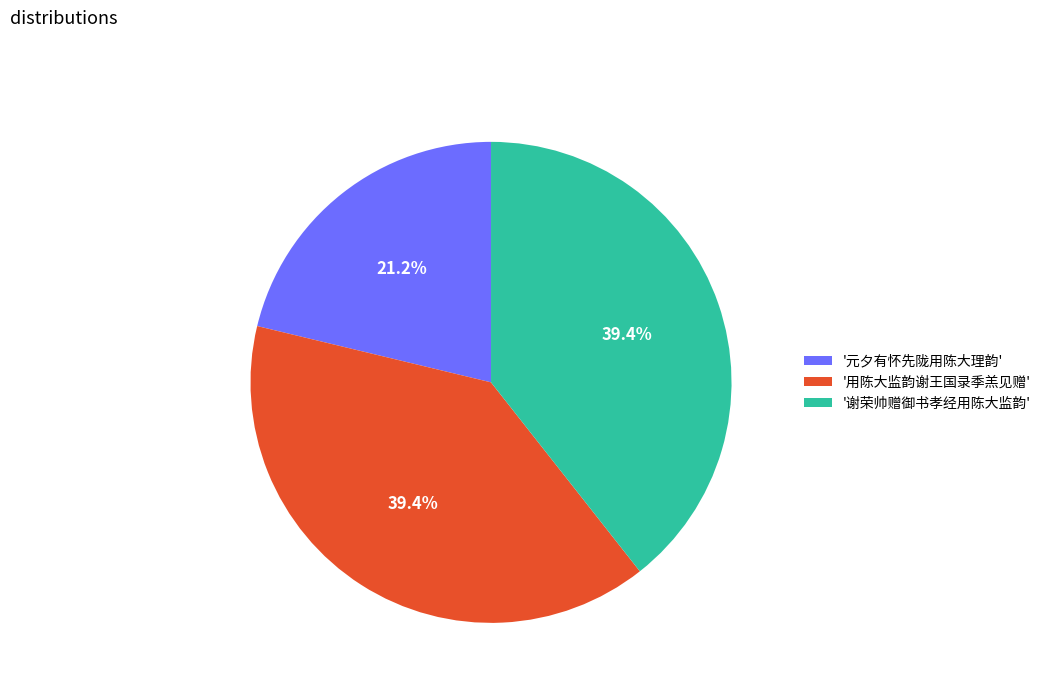

Does '谢荣帅赠御书孝经用陈大监韵' represent more than half of the total?

No